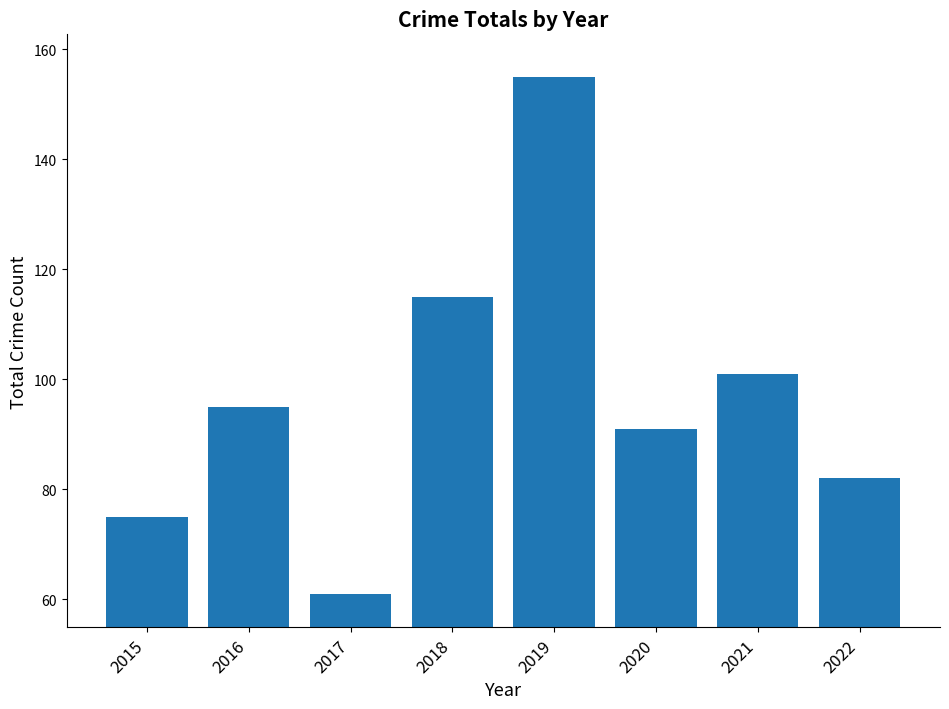

What is the value of the 2nd bar from the left?

95